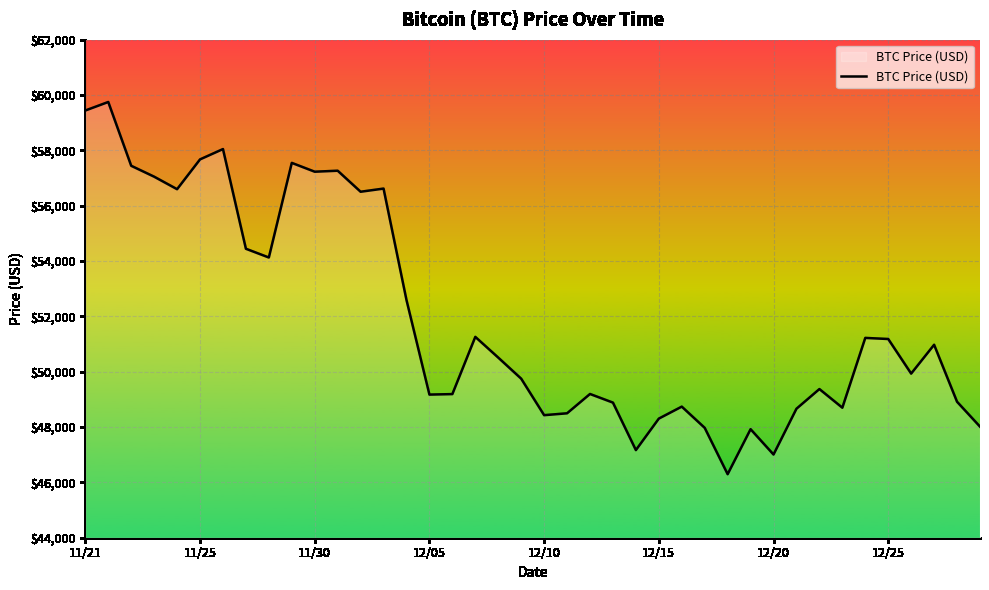

What is the difference between the maximum and minimum values?

13453